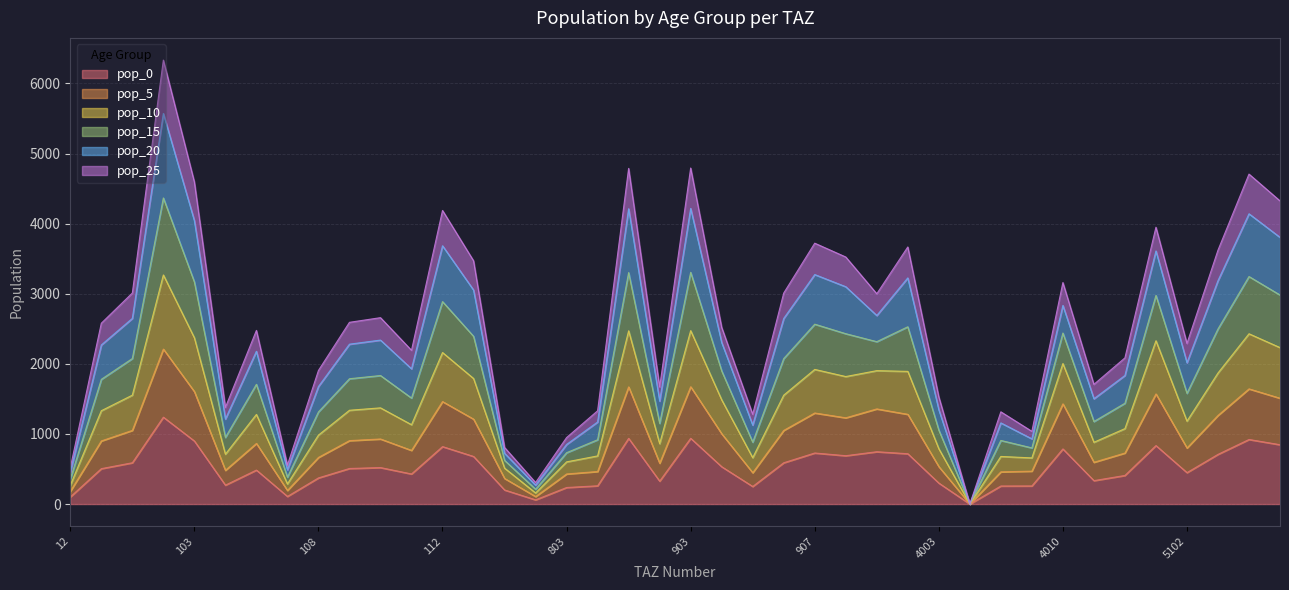

Is it true that pop_5 equals 1673.4 at 903?

True